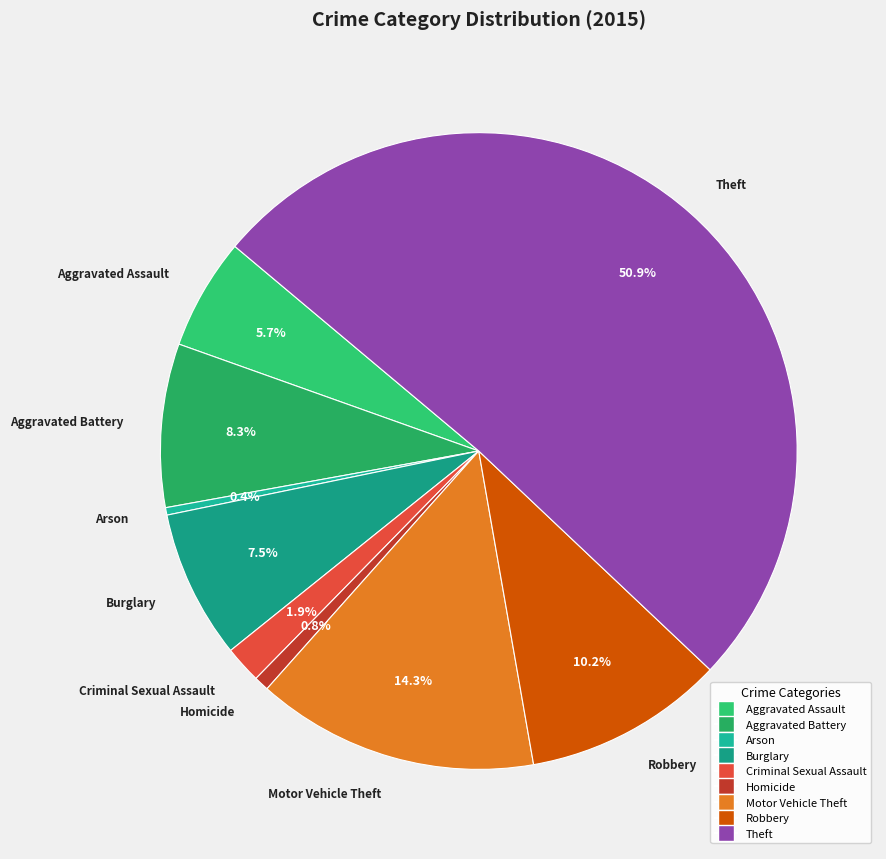

Which slice is the largest?

Theft